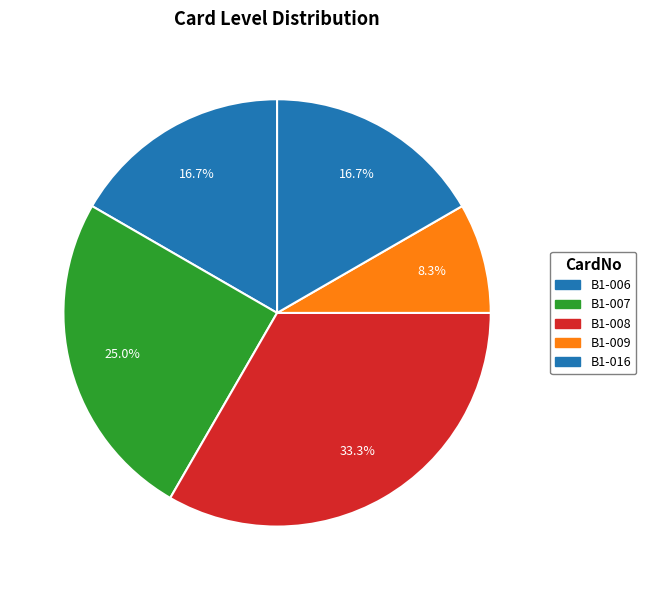

Is it true that B1-007 is 25% of the pie?

True